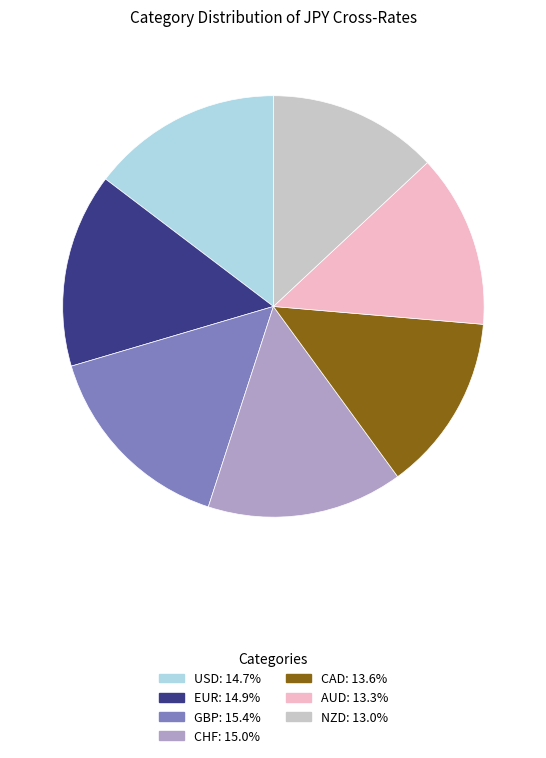

Do GBP and NZD together represent more than half of the pie?

No